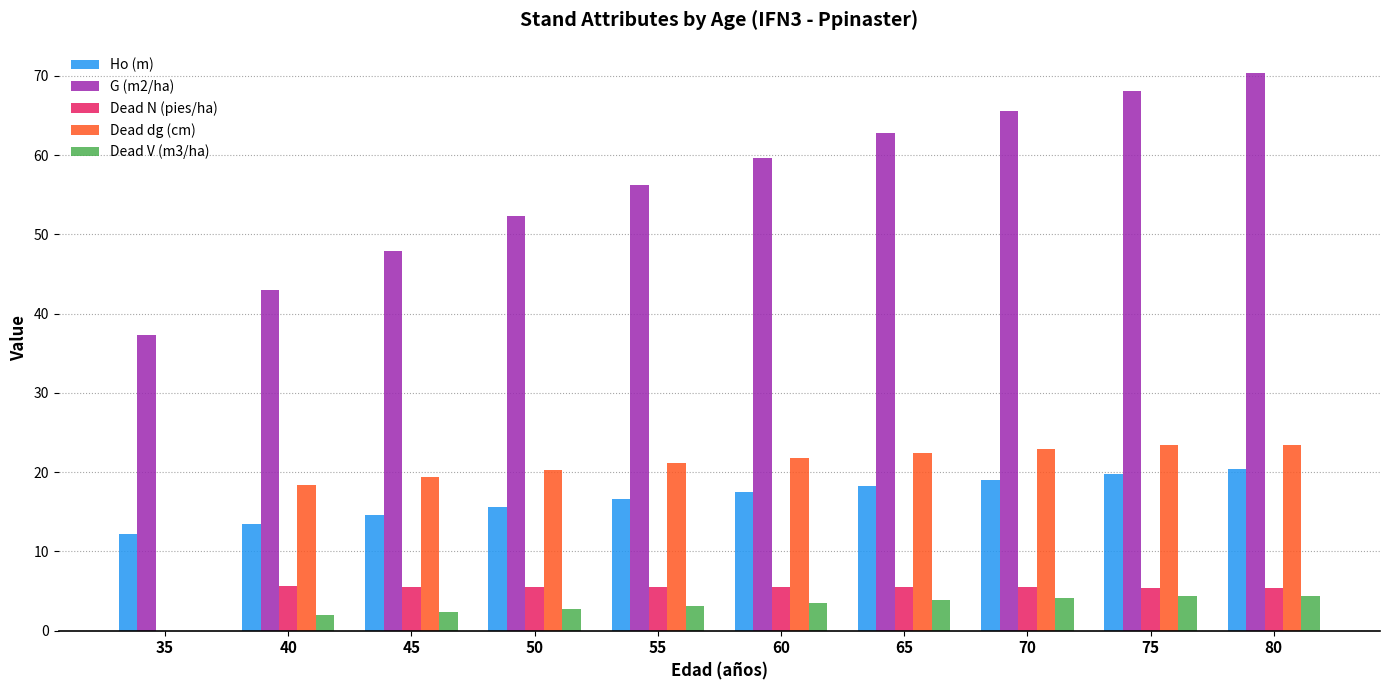

Is the value of G (m2/ha) at 80 greater than the value of Dead N (pies/ha) at 45?

Yes